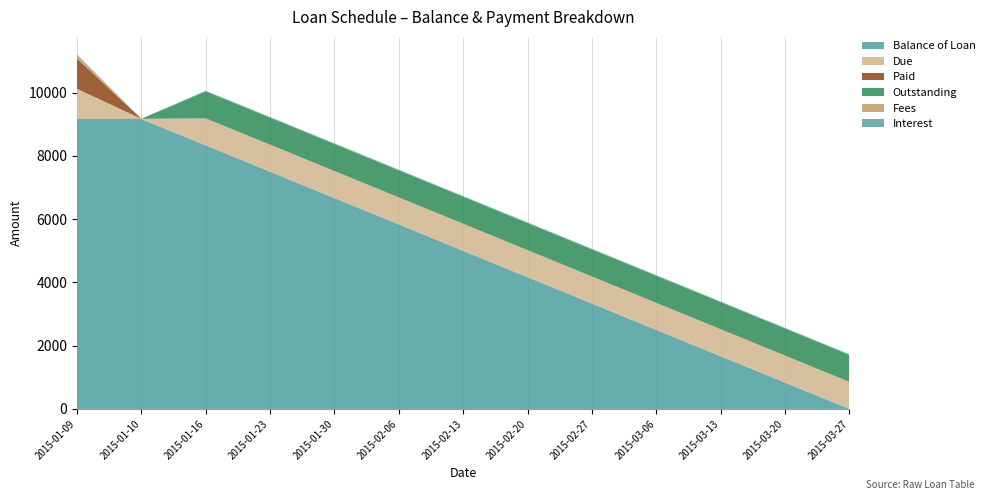

Reading right to left, transcribe all the data shown in this chart.

Balance of Loan: 2015-03-27=0.0	2015-03-20=833.4	2015-03-13=1666.7	2015-03-06=2500.0	2015-02-27=3333.4	2015-02-20=4166.7	2015-02-13=5000.0	2015-02-06=5833.4	2015-01-30=6666.7	2015-01-23=7500.0	2015-01-16=8333.3	2015-01-10=9166.7	2015-01-09=9166.7
Due: 2015-03-27=854.5	2015-03-20=854.5	2015-03-13=854.5	2015-03-06=854.5	2015-02-27=854.5	2015-02-20=854.5	2015-02-13=854.5	2015-02-06=854.5	2015-01-30=854.5	2015-01-23=854.5	2015-01-16=853.1	2015-01-10=3.3	2015-01-09=956.4
Paid: 2015-03-27=0.0	2015-03-20=0.0	2015-03-13=0.0	2015-03-06=0.0	2015-02-27=0.0	2015-02-20=0.0	2015-02-13=0.0	2015-02-06=0.0	2015-01-30=0.0	2015-01-23=0.0	2015-01-16=0.0	2015-01-10=3.3	2015-01-09=953.1
Outstanding: 2015-03-27=854.5	2015-03-20=854.5	2015-03-13=854.5	2015-03-06=854.5	2015-02-27=854.5	2015-02-20=854.5	2015-02-13=854.5	2015-02-06=854.5	2015-01-30=854.5	2015-01-23=854.5	2015-01-16=853.1	2015-01-10=0.0	2015-01-09=3.3
Fees: 2015-03-27=0.0	2015-03-20=0.0	2015-03-13=0.0	2015-03-06=0.0	2015-02-27=0.0	2015-02-20=0.0	2015-02-13=0.0	2015-02-06=0.0	2015-01-30=0.0	2015-01-23=0.0	2015-01-16=0.0	2015-01-10=0.0	2015-01-09=100.0
Interest: 2015-03-27=21.2	2015-03-20=21.2	2015-03-13=21.2	2015-03-06=21.2	2015-02-27=21.2	2015-02-20=21.2	2015-02-13=21.2	2015-02-06=21.2	2015-01-30=21.2	2015-01-23=21.2	2015-01-16=19.8	2015-01-10=3.3	2015-01-09=23.1